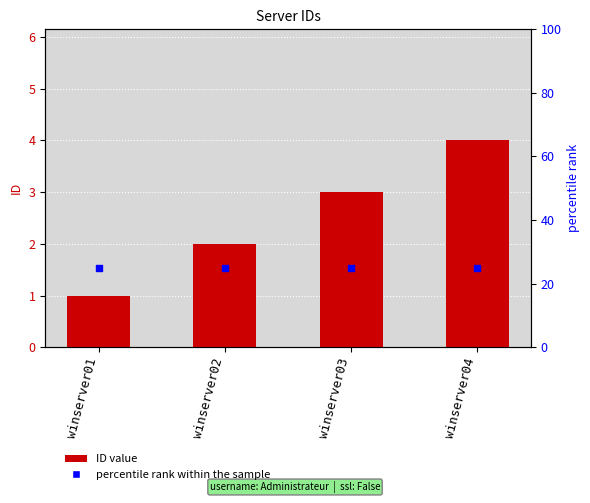

Which series has the largest total across all categories?

percentile rank within the sample